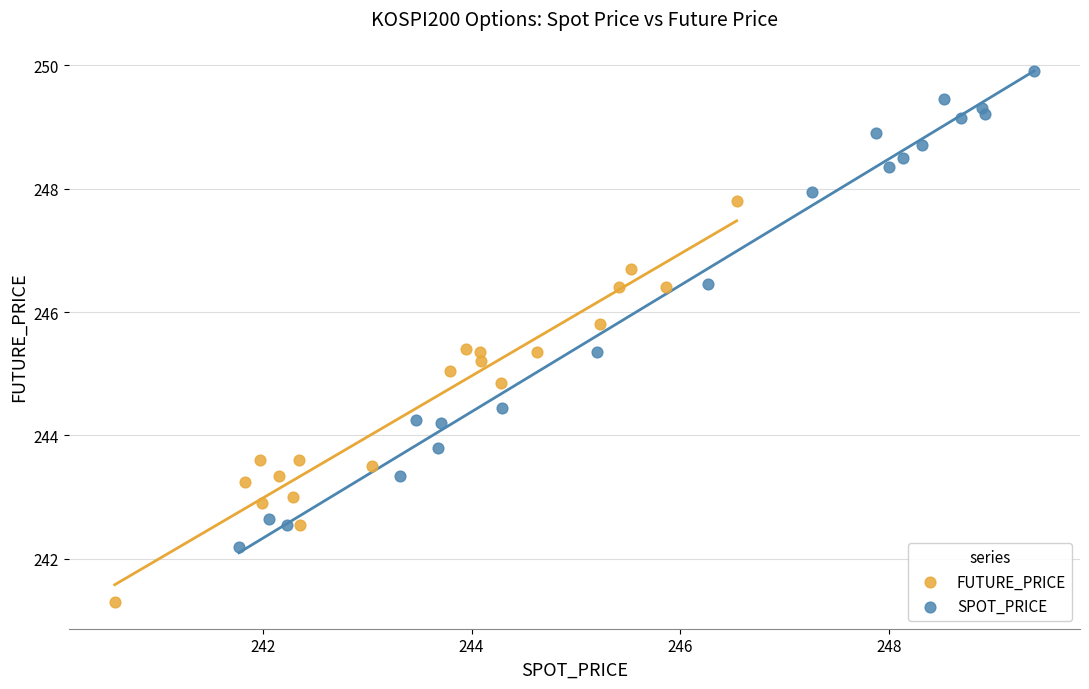

Which series reaches the minimum Y coordinate?

FUTURE_PRICE